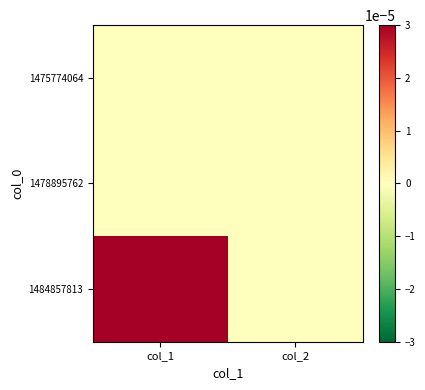

How many data points does each series have?

2